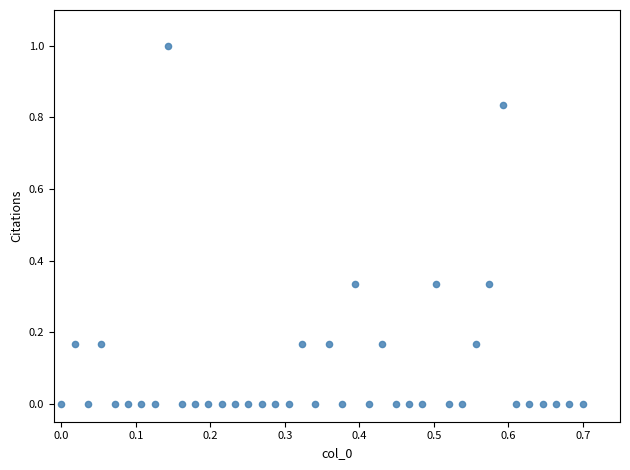

What is the range of X values (max minus min)?

0.7